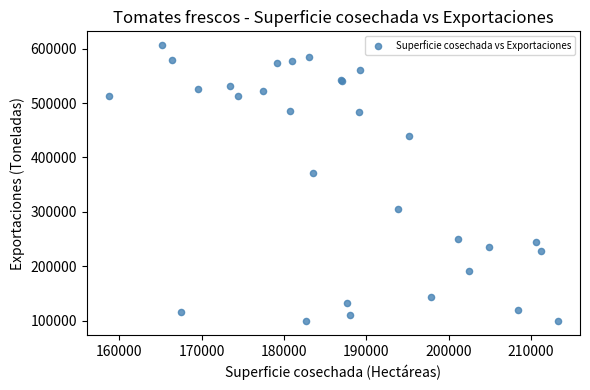

What Y value in the scatter plot is closest to 352555?

372094.0